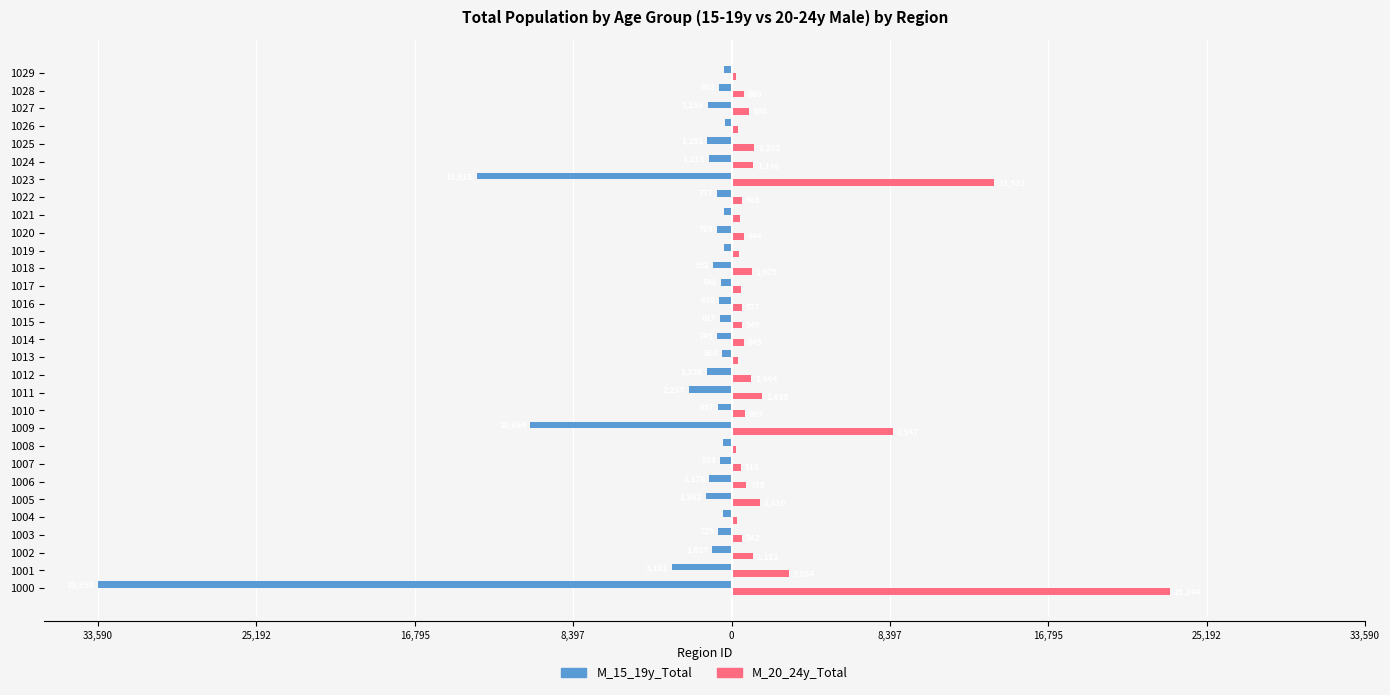

What are all the series names shown in the legend?

M_15_19y_Total, M_20_24y_Total